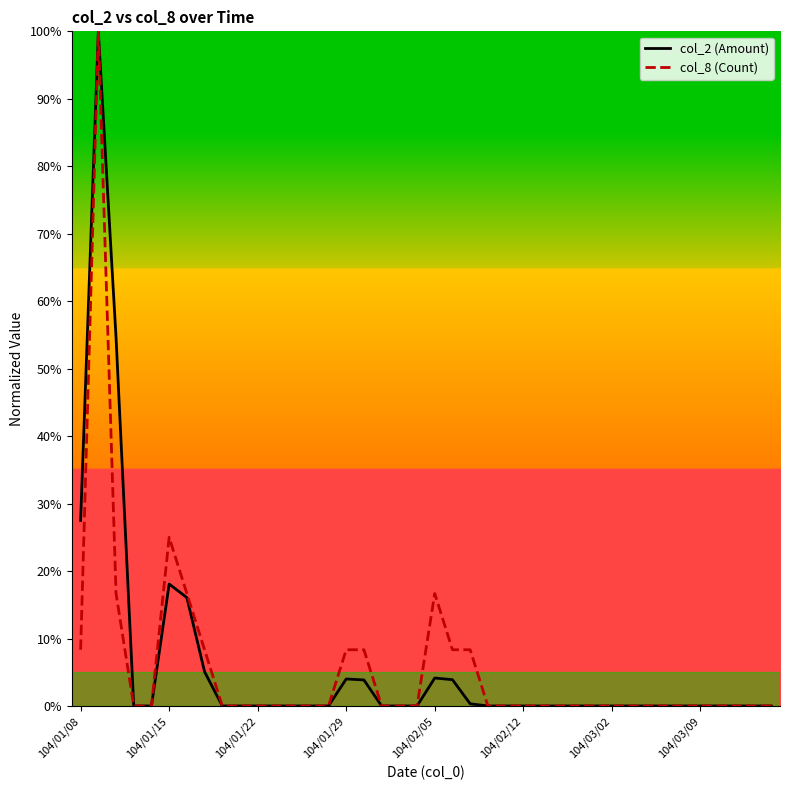

What is the maximum value shown in the chart?

100.0